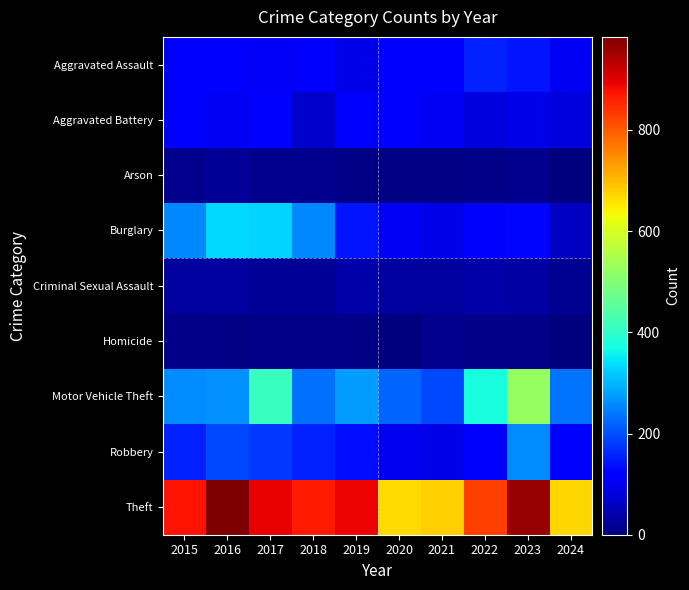

Which series has the largest range (max minus min)?

Motor Vehicle Theft